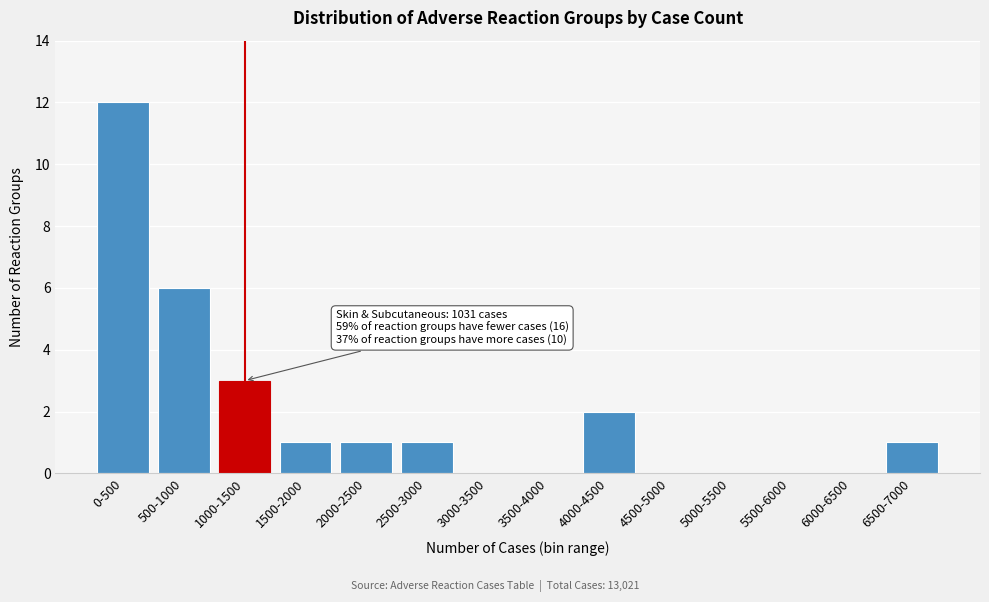

Reading left to right, what are all the values shown in this chart?

0-500=12	500-1000=6	1000-1500=3	1500-2000=1	2000-2500=1	2500-3000=1	3000-3500=0	3500-4000=0	4000-4500=2	4500-5000=0	5000-5500=0	5500-6000=0	6000-6500=0	6500-7000=1